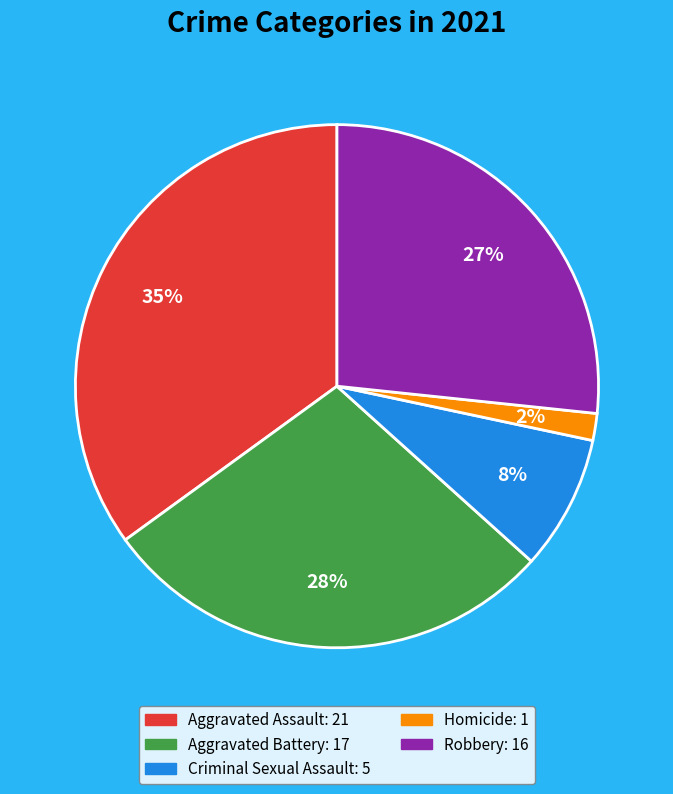

To the nearest percent, what is the combined percentage of Aggravated Assault and Robbery?

62%